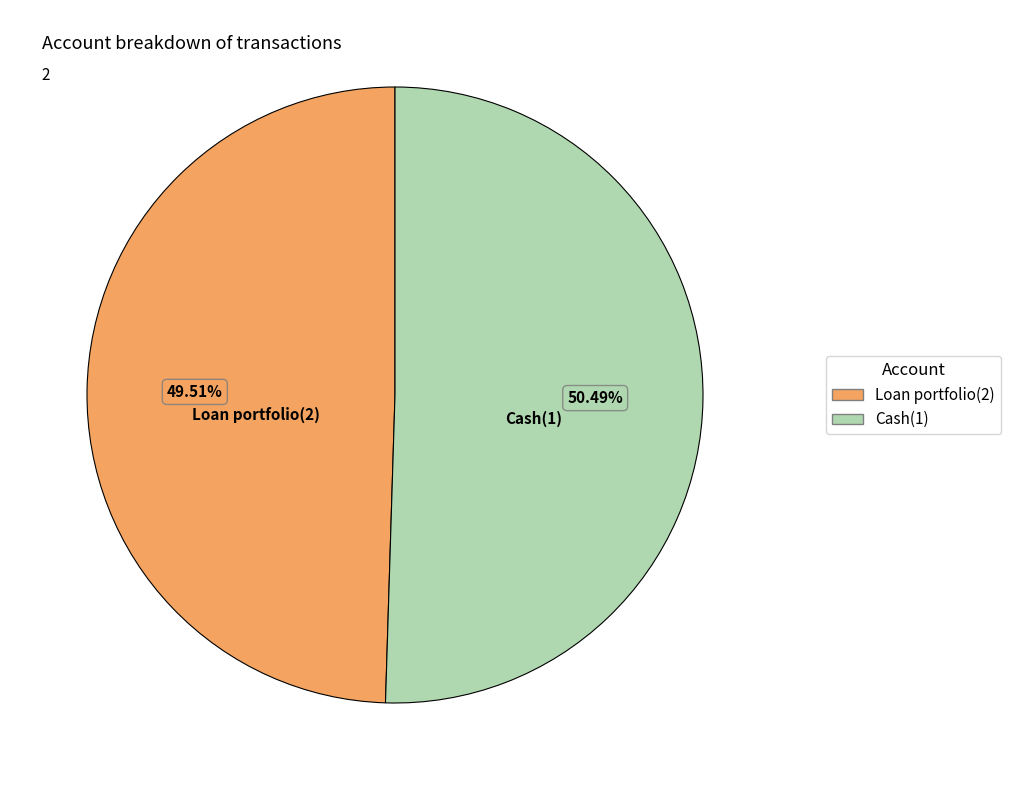

Which category has the smallest portion of the pie?

Loan portfolio(2)